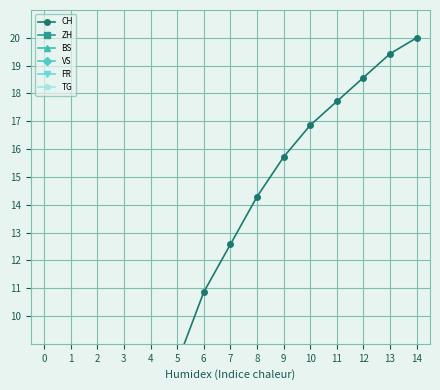

What is the difference between the highest and lowest values at 3?

2.4